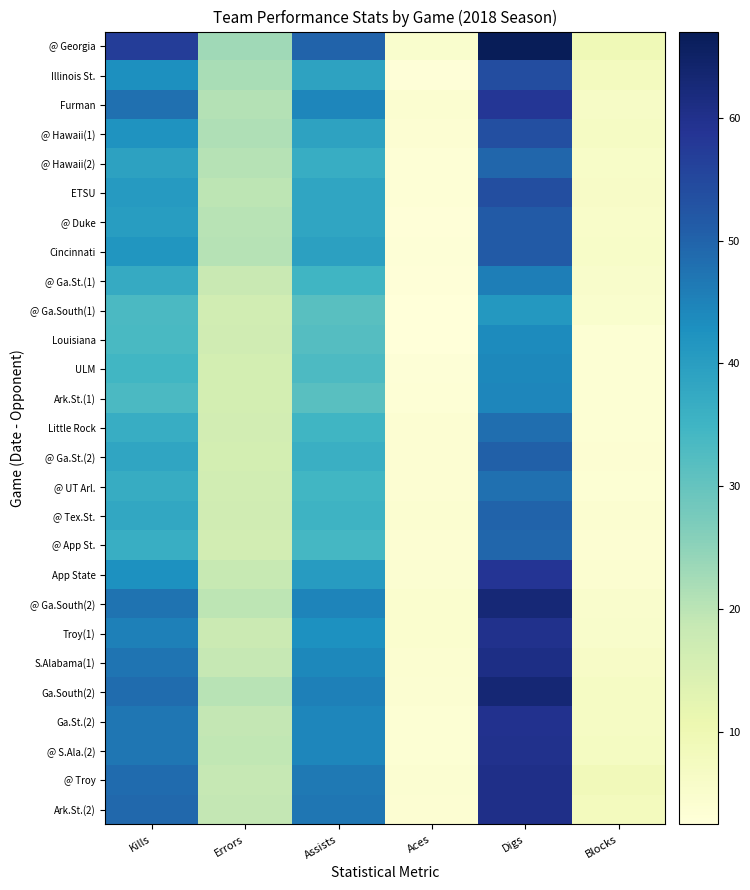

Which label corresponds to the smallest value in the chart?

Aces